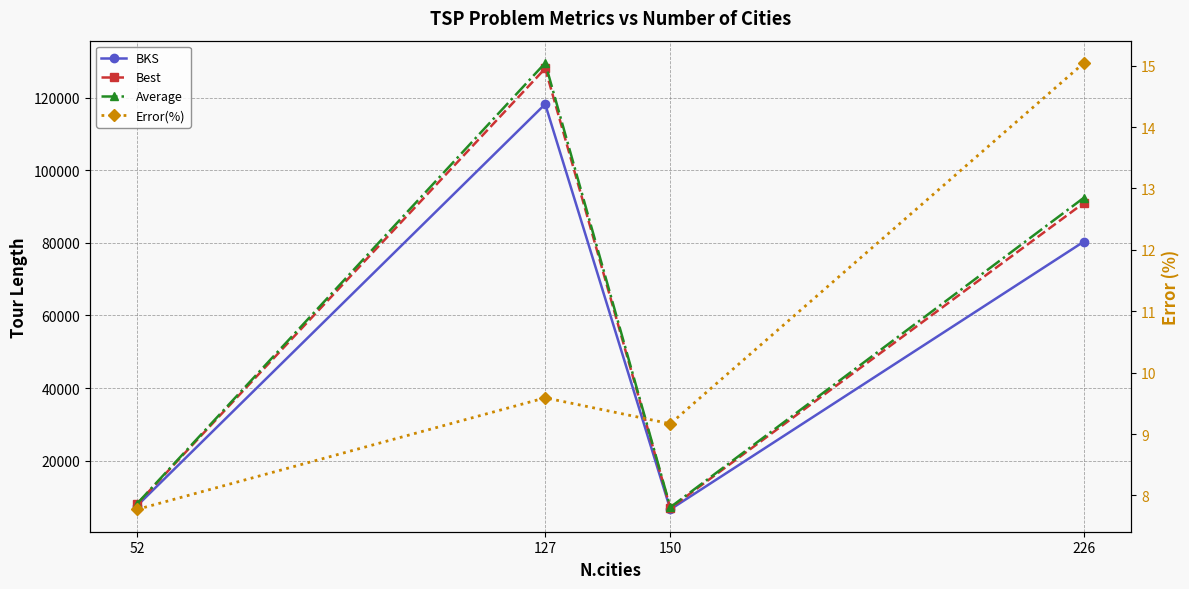

What is the minimum value shown in the chart?

7.8